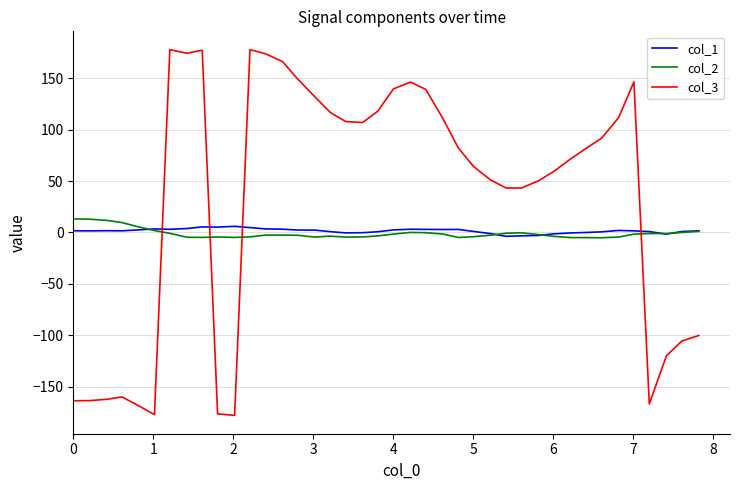

How many values in col_3 are below zero?

12